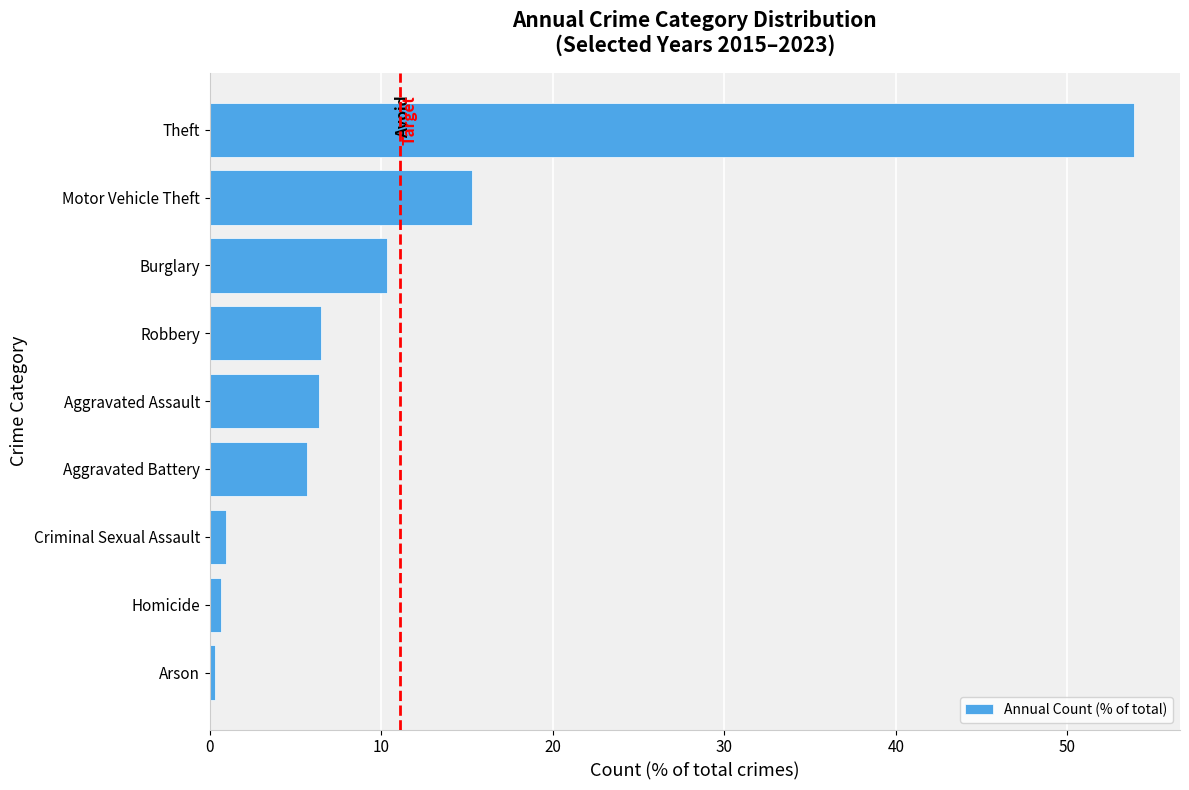

What is the sum of all values?

100.0